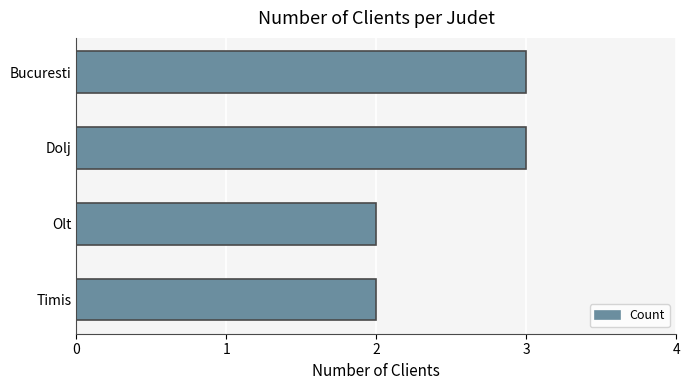

What is the sum of all values?

10